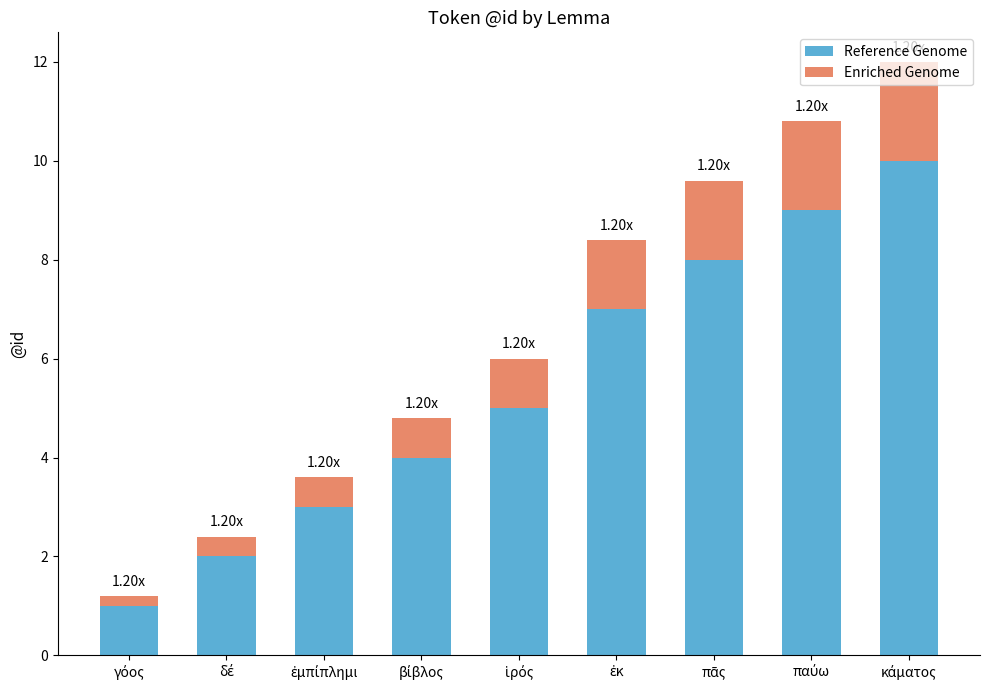

Count the Reference Genome values in the range 3 to 8.

5